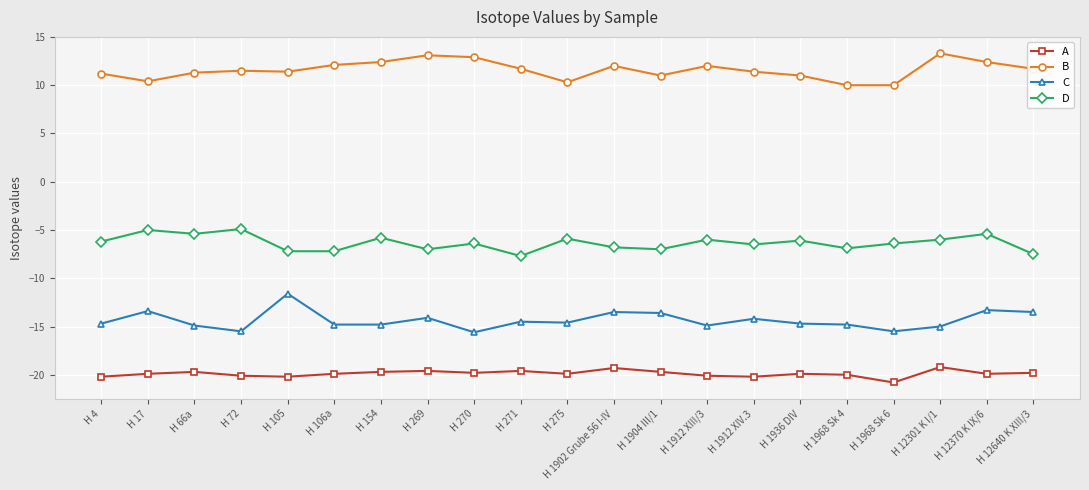

Rank the series at H 4 from lowest to highest value.

A, C, D, B